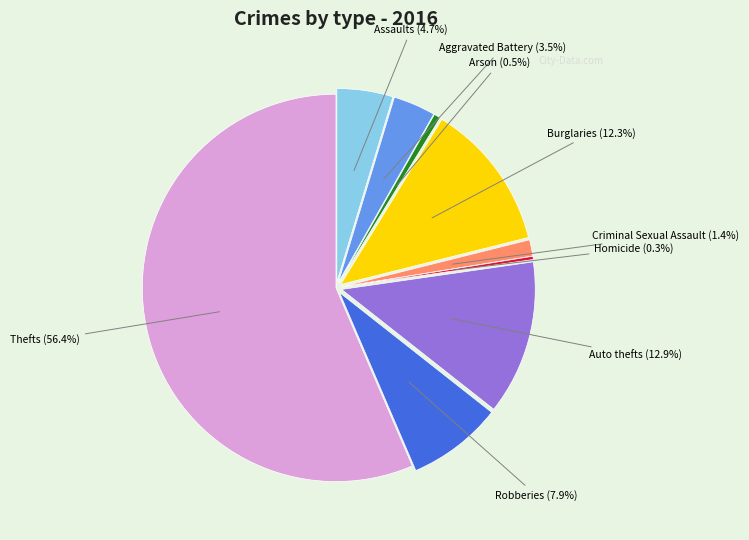

Is there any slice that represents more than half of the pie?

Yes